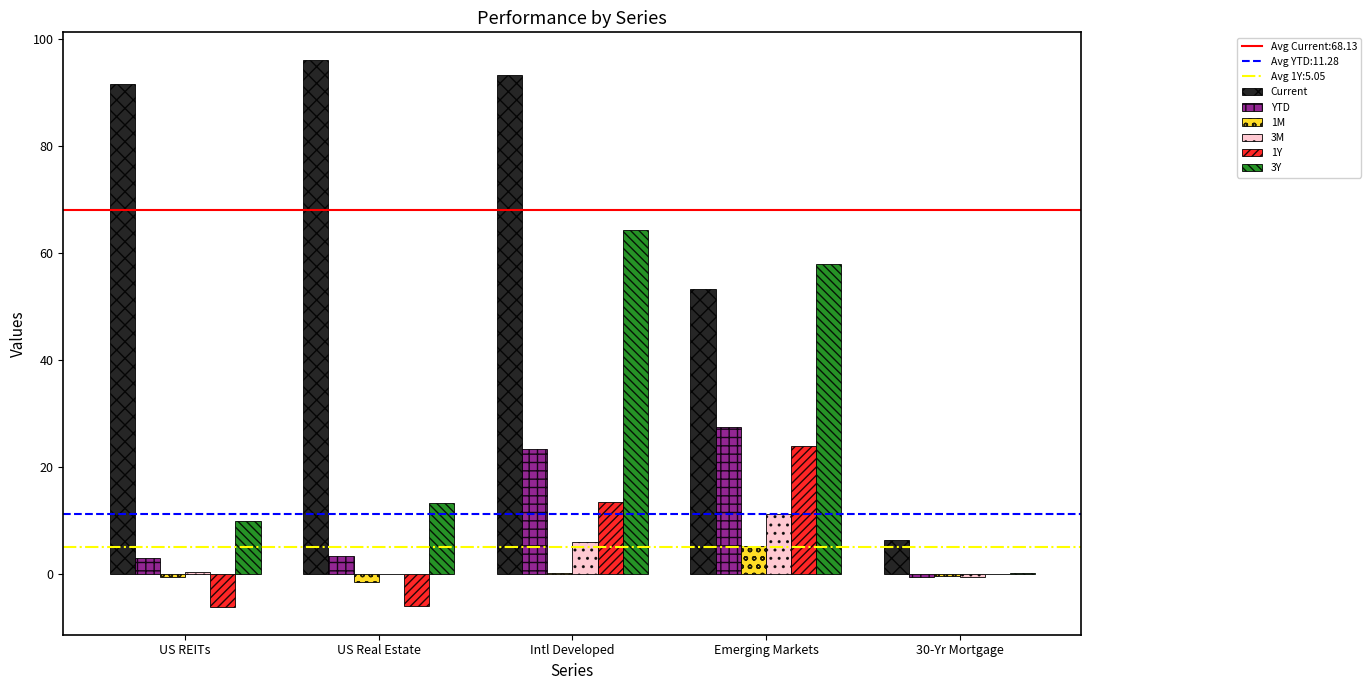

Count the number of data series in this chart.

6